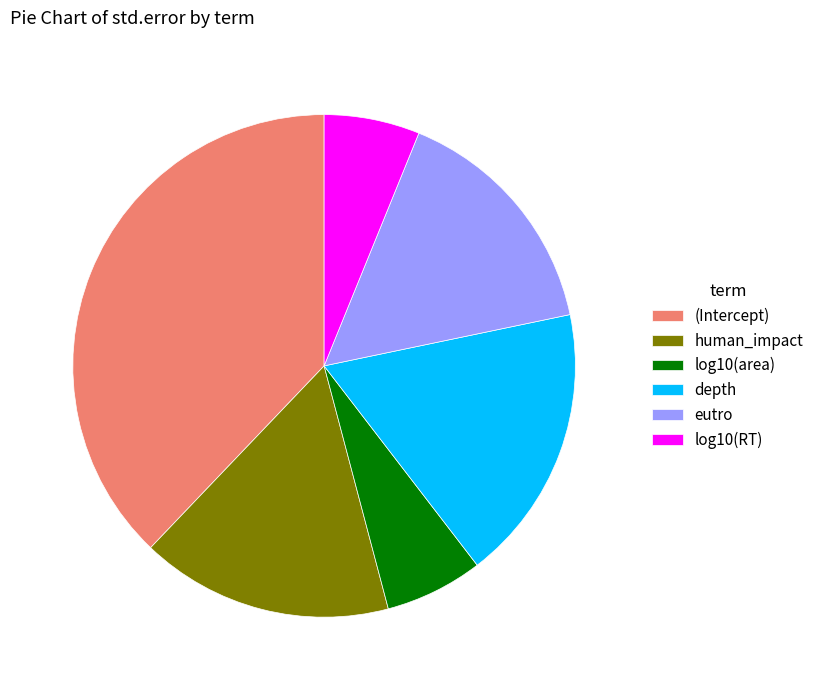

Which has a higher value, eutro or log10(area)?

eutro